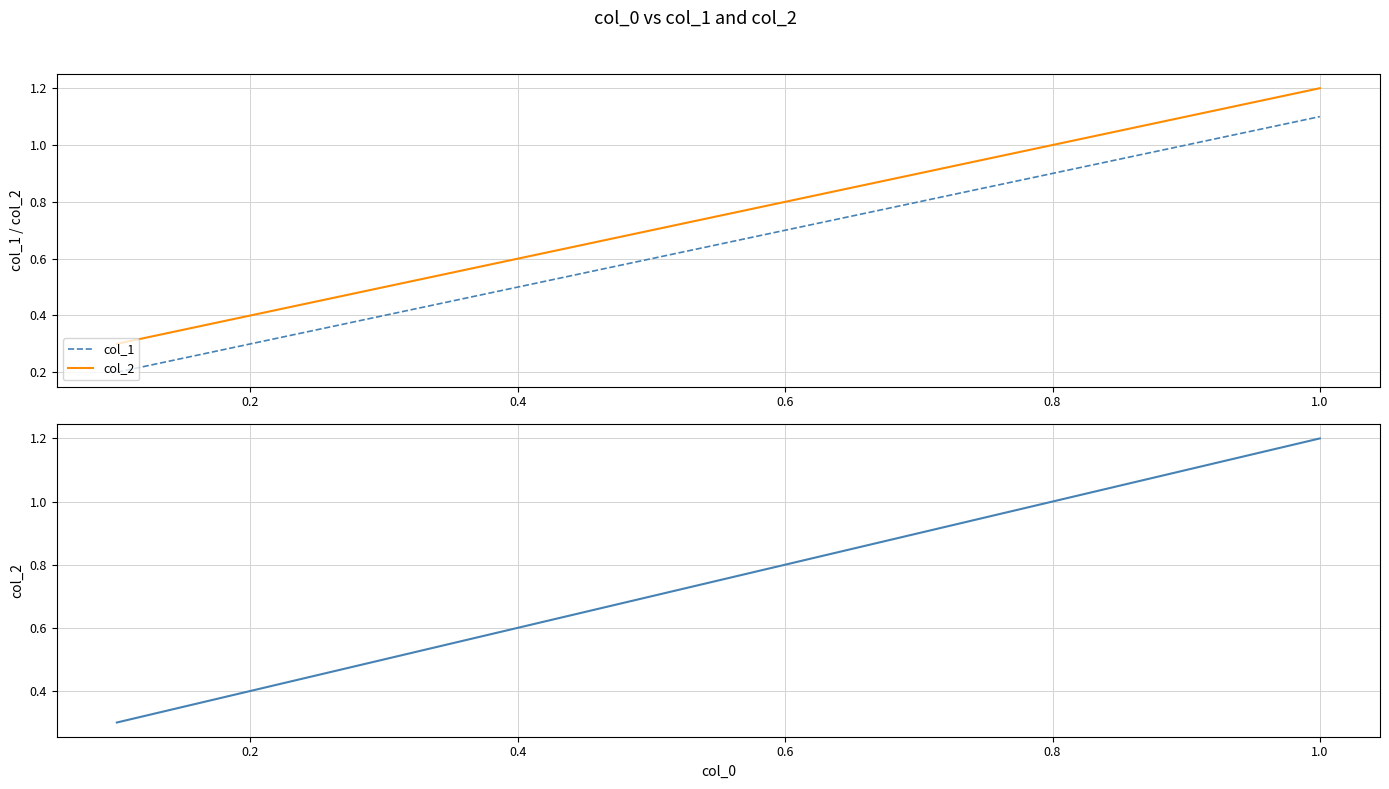

True or false: col_1 and col_2 intersect in this chart.

False